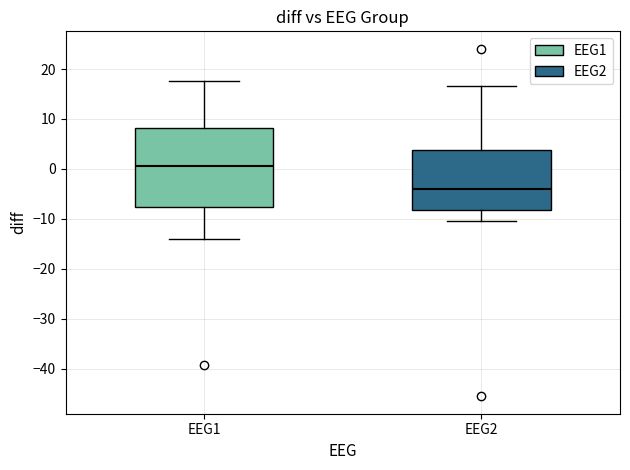

Which box has the lowest median line?

EEG2